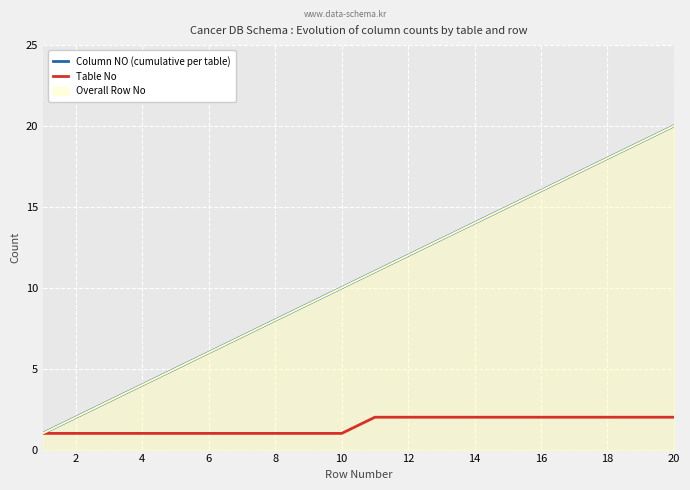

Between 18 and 12, which series saw the biggest shift?

Column NO (cumulative per table)